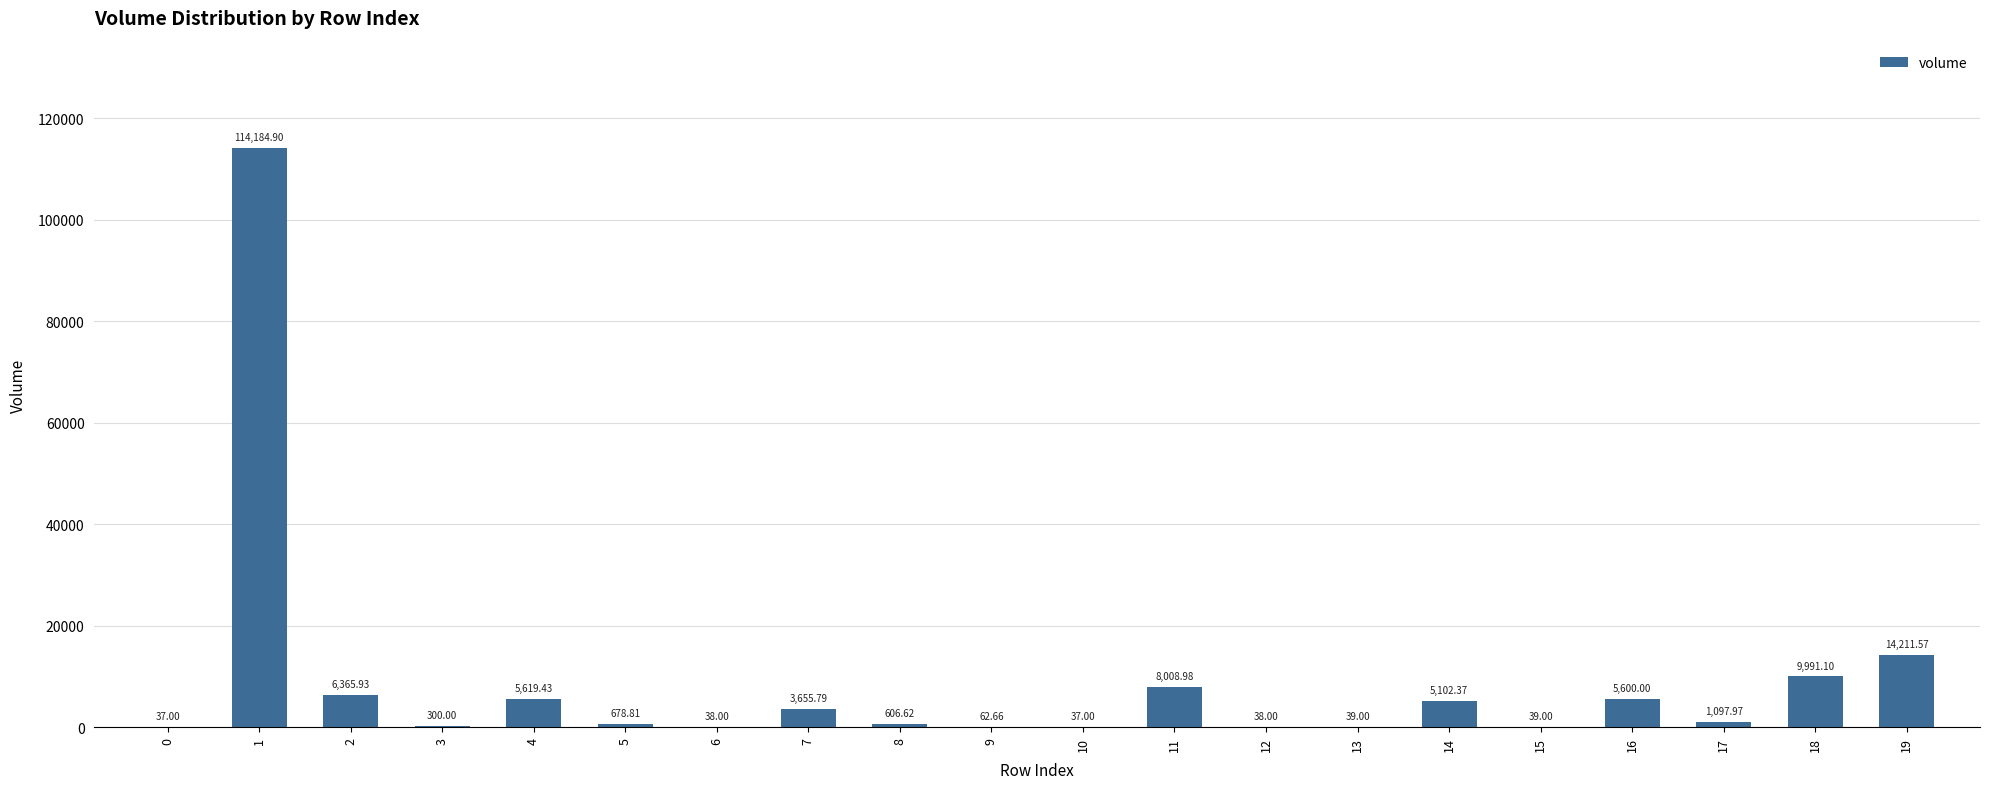

Which label corresponds to the largest value in the chart?

1